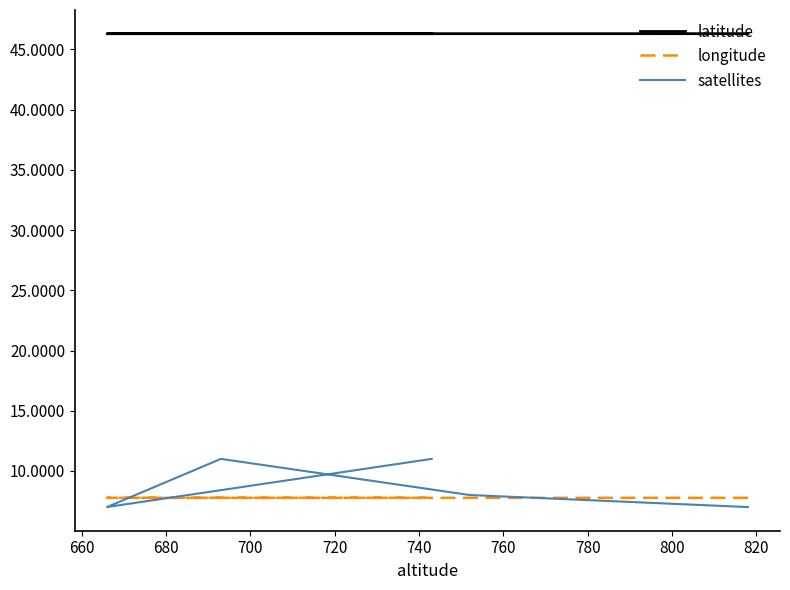

Reading left to right, list all the values displayed in this chart.

latitude: 46.3	46.3	46.3	46.3	46.3
longitude: 7.8	7.8	7.8	7.8	7.8
satellites: 7.0	8.0	11.0	7.0	11.0